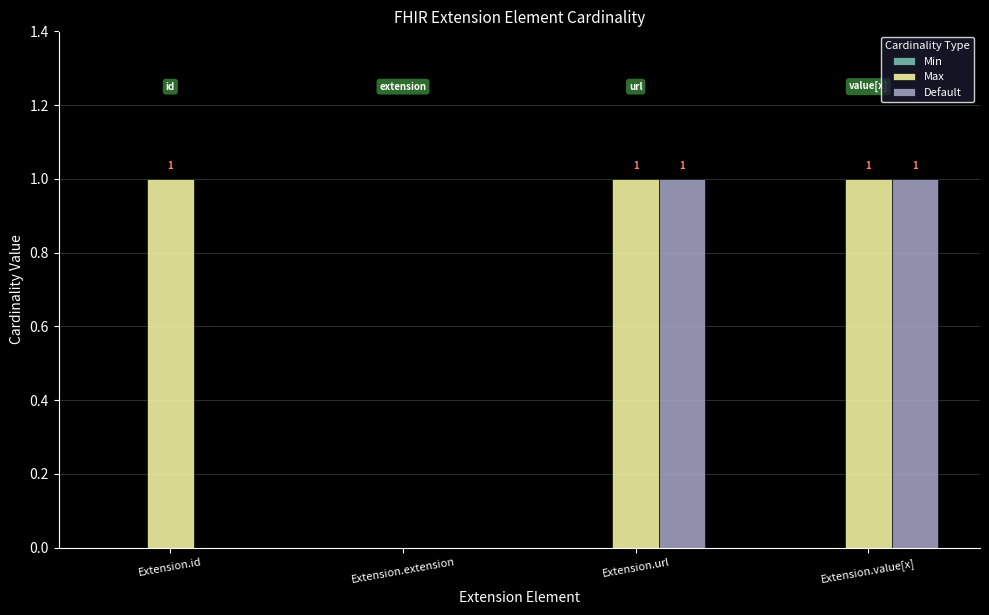

How many groups of bars are there?

4